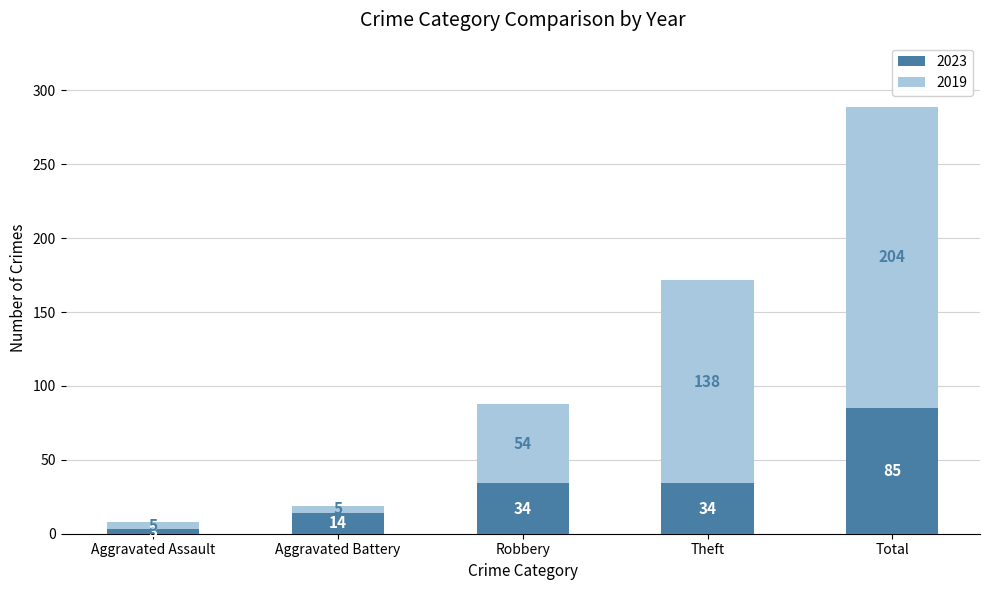

What is the sum of the 2023 values at Total and Aggravated Assault?

88